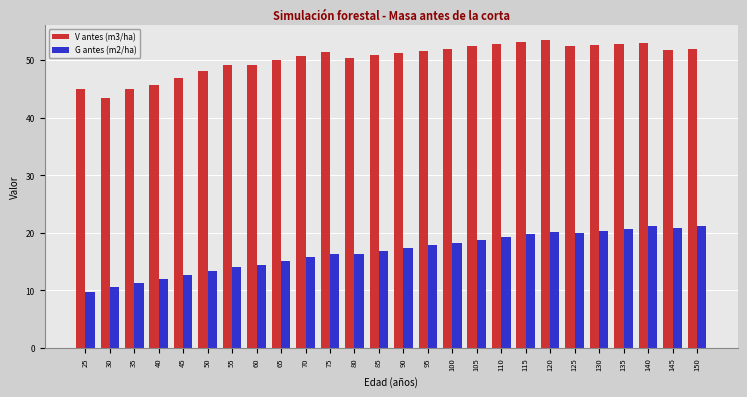

Which series has the widest spread of values?

G antes (m2/ha)